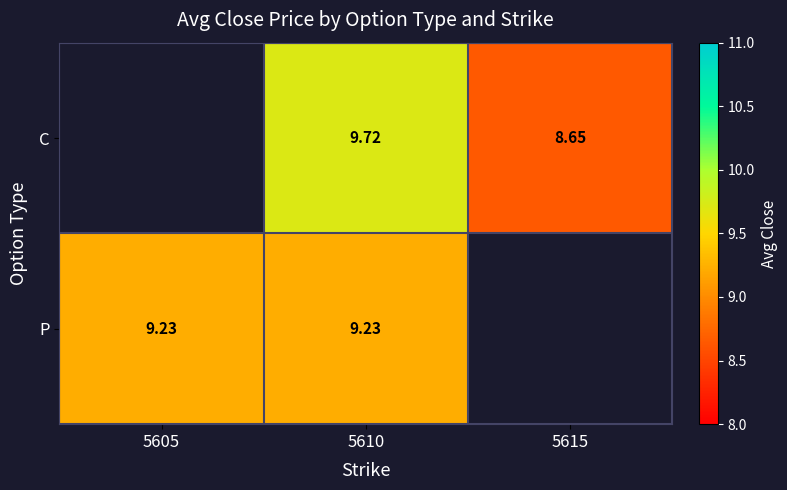

Rank the series at 5610 from lowest to highest value.

P, C